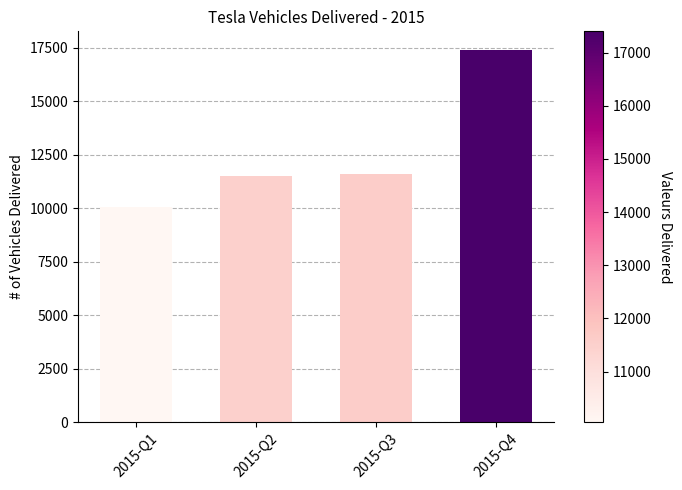

Read the value at 2015-Q4.

17400